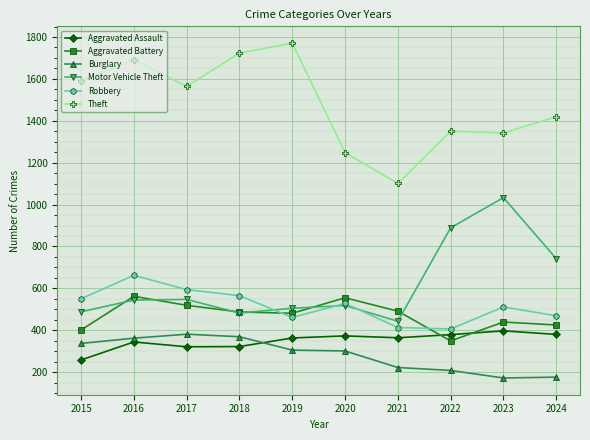

Between 2017 and 2022, which series saw the biggest shift?

Motor Vehicle Theft